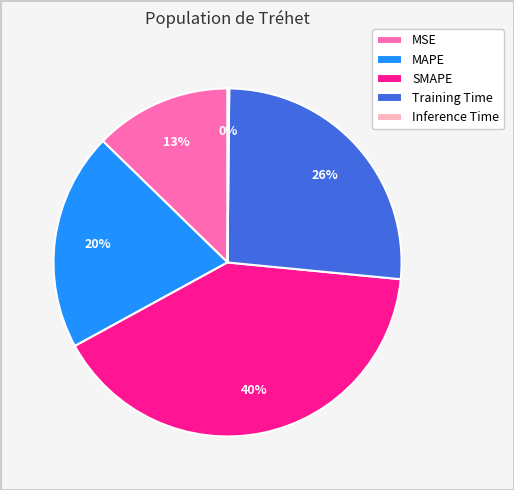

True or false: SMAPE accounts for 40% of the total.

True